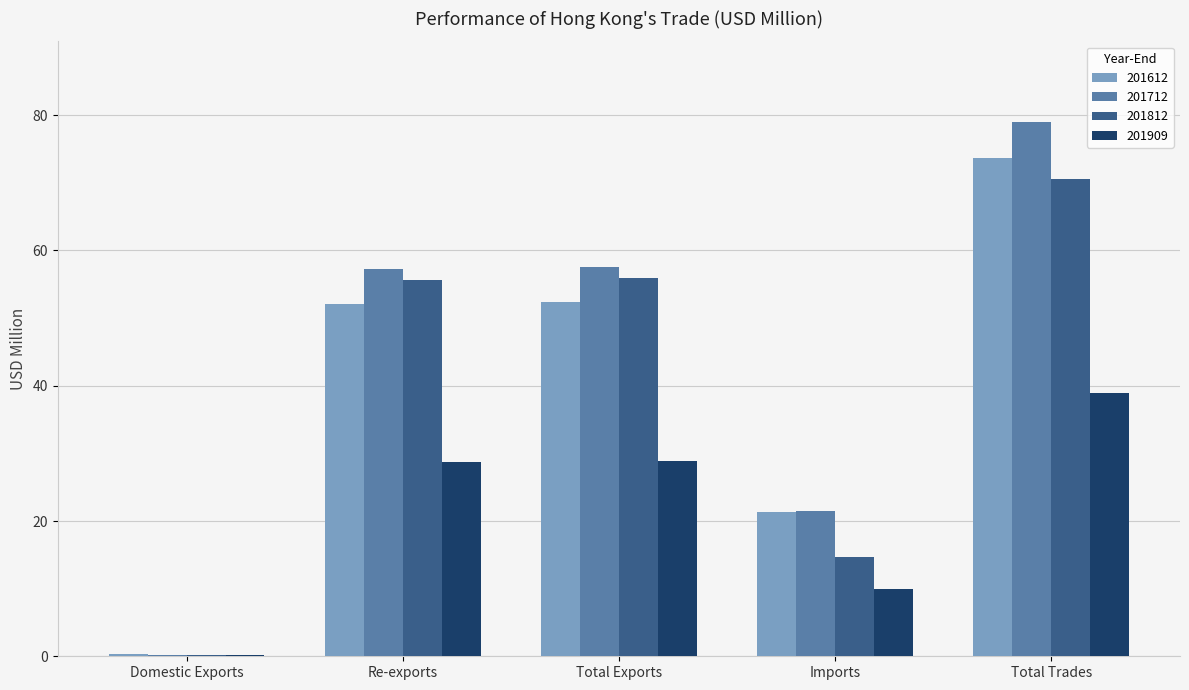

Which category has the highest value across all series?

Total Trades